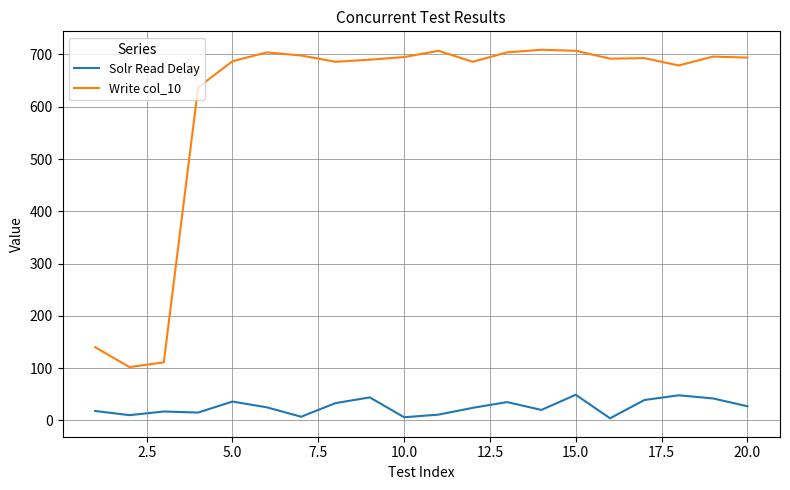

What is the difference between the maximum and second lowest values in the Solr Read Delay series?

43